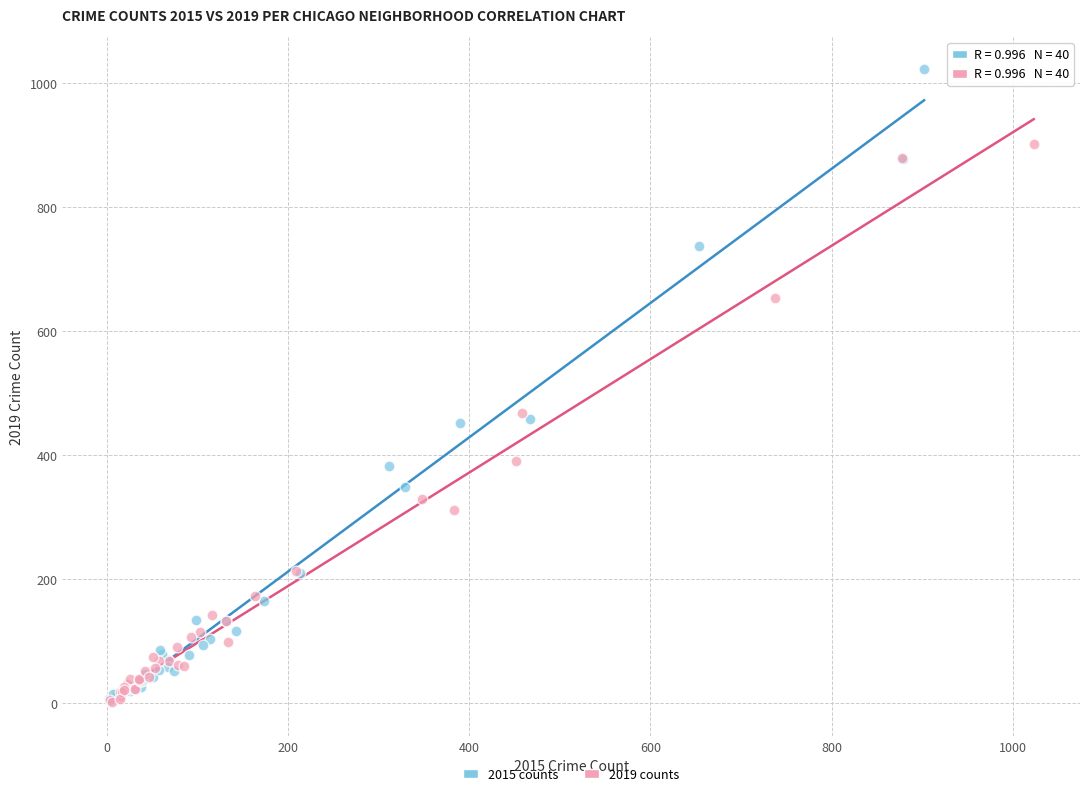

Which series contains the highest Y value?

2015 counts